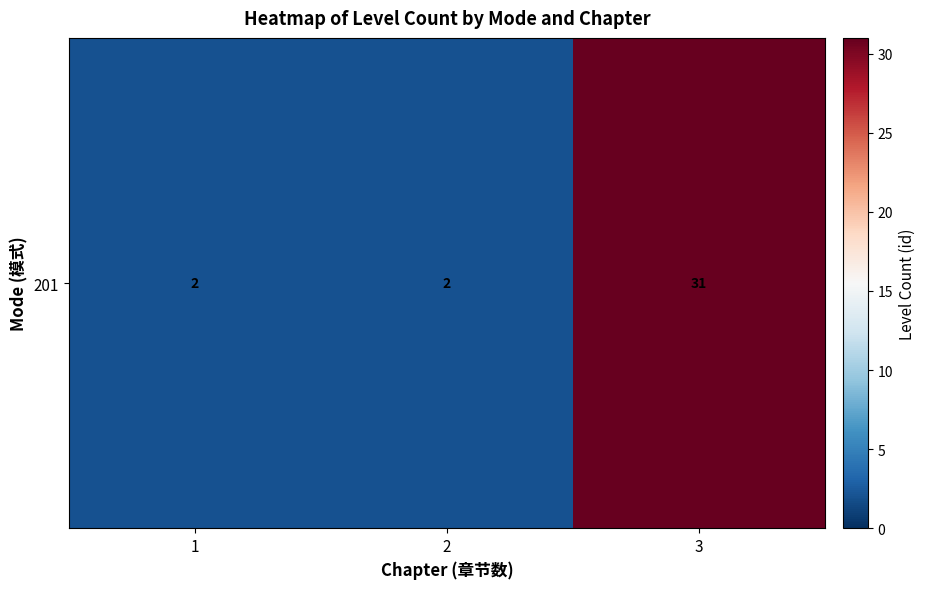

Which has a higher value, 1 or 3?

3